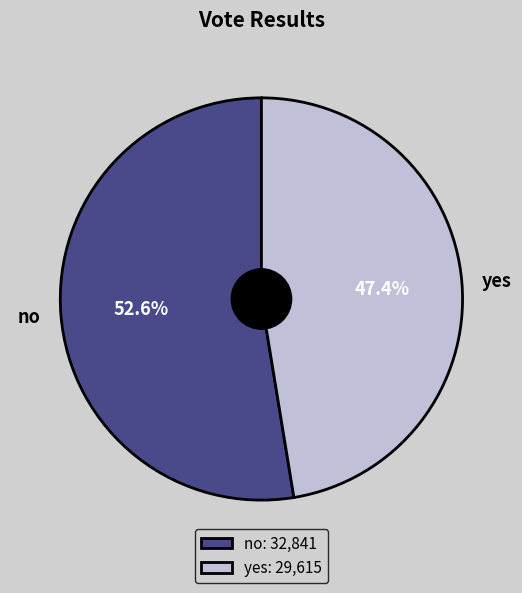

Does no represent more than half of the total?

Yes